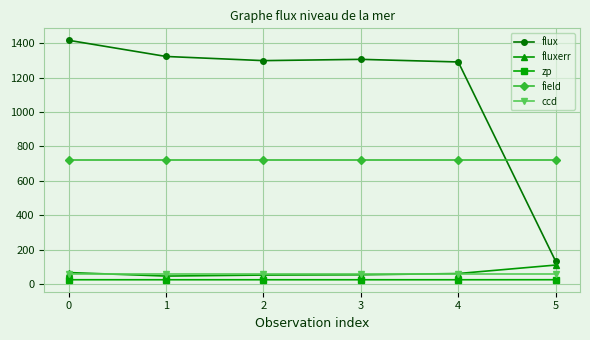

How many lines are shown in the chart?

5